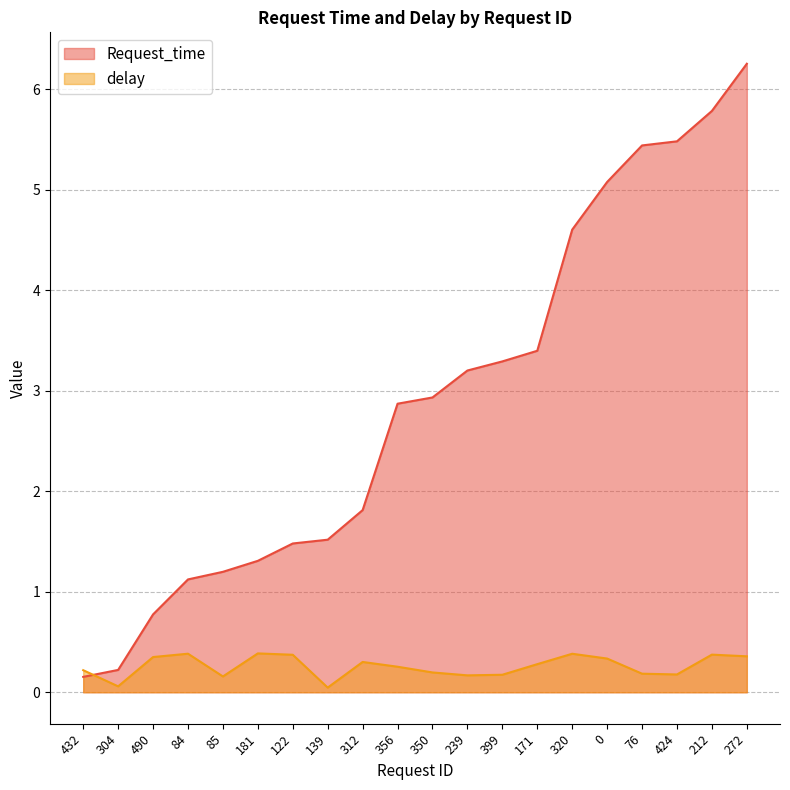

Where is Request_time nearest to the value 3?

350